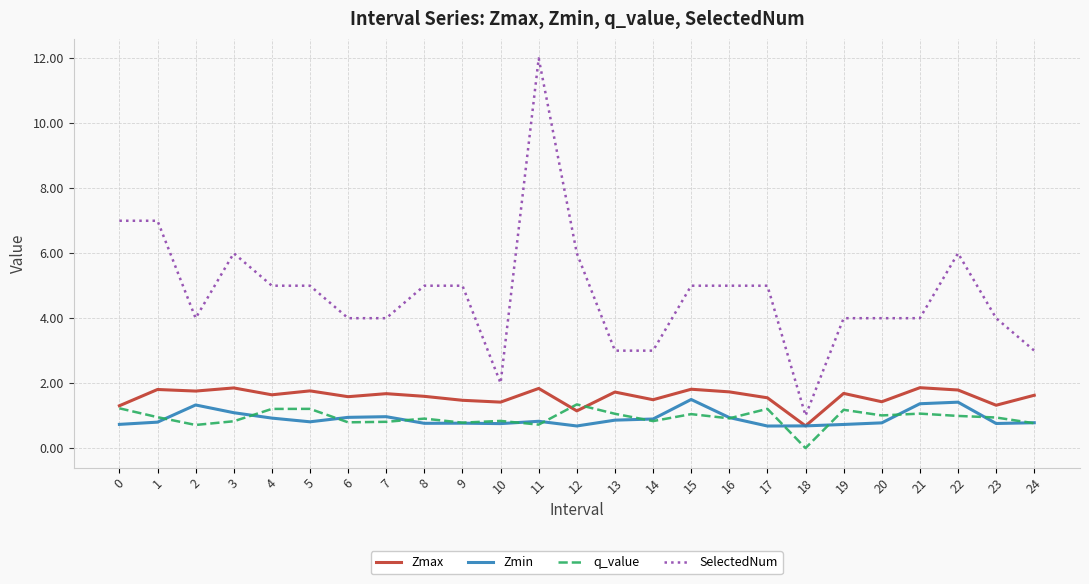

Which series has the largest total across all categories?

SelectedNum